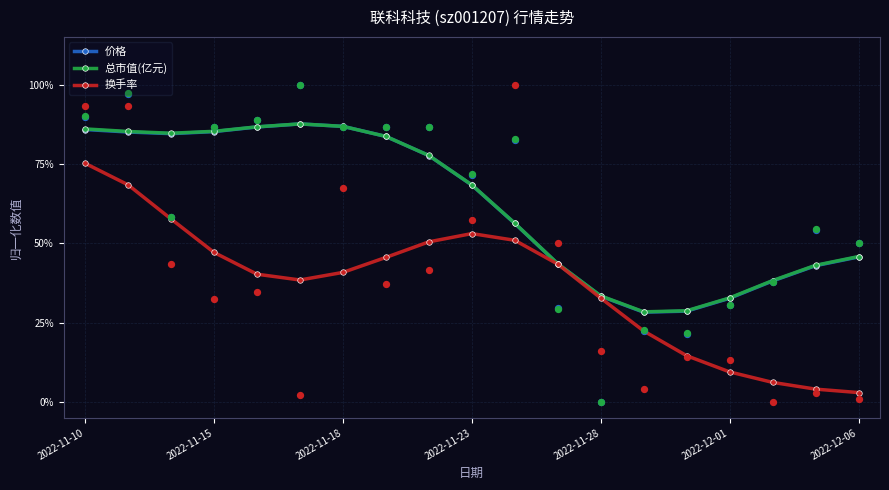

Which series has the widest spread of Y values?

换手率